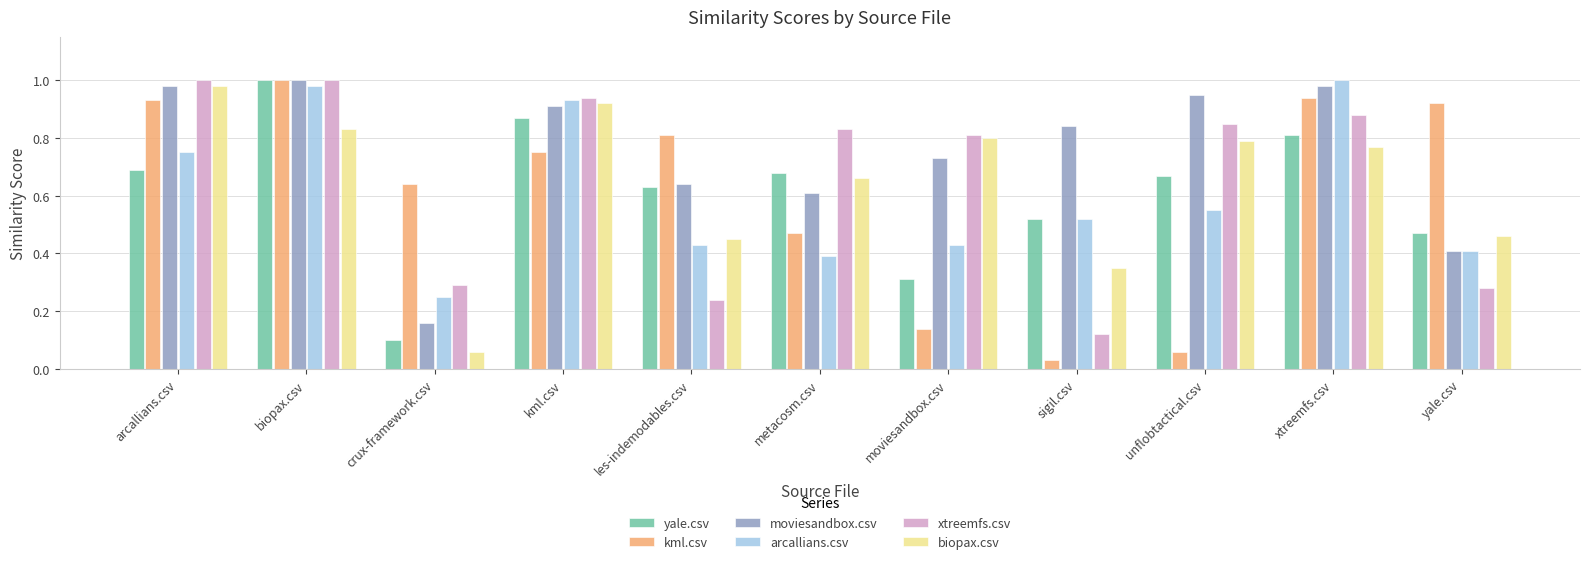

Which category has the lowest value across all series?

sigil.csv